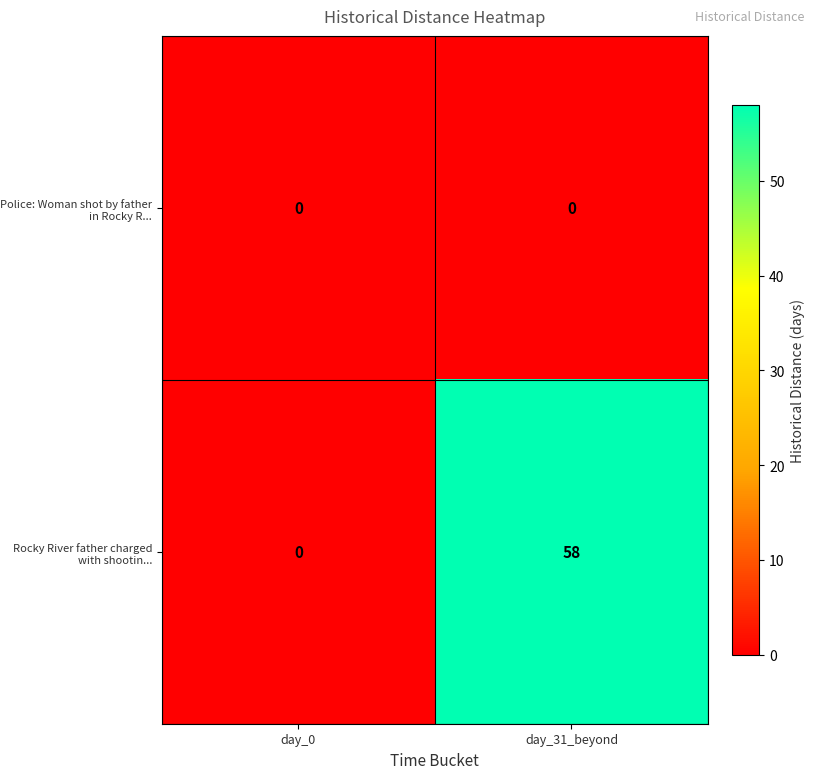

Rank the series by their maximum value, from lowest to highest.

Police: Woman shot by father in Rocky R..., Rocky River father charged with shootin...